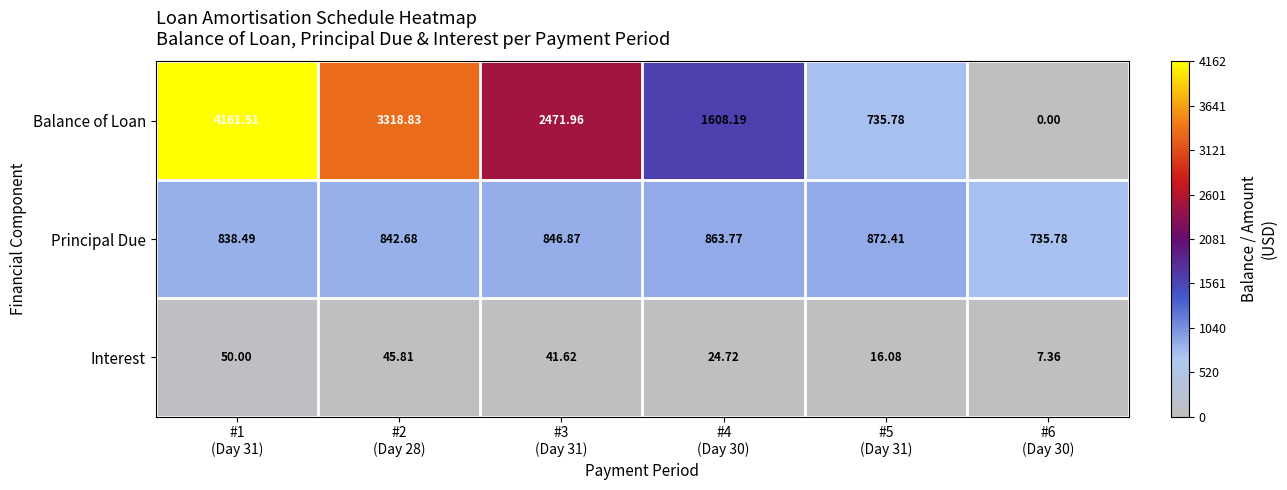

Between #1
(Day 31) and #3
(Day 31), which series saw the biggest shift?

Balance of Loan